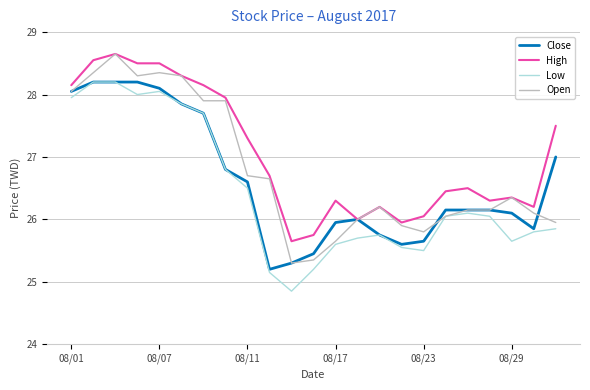

What is the smallest value displayed?

24.9